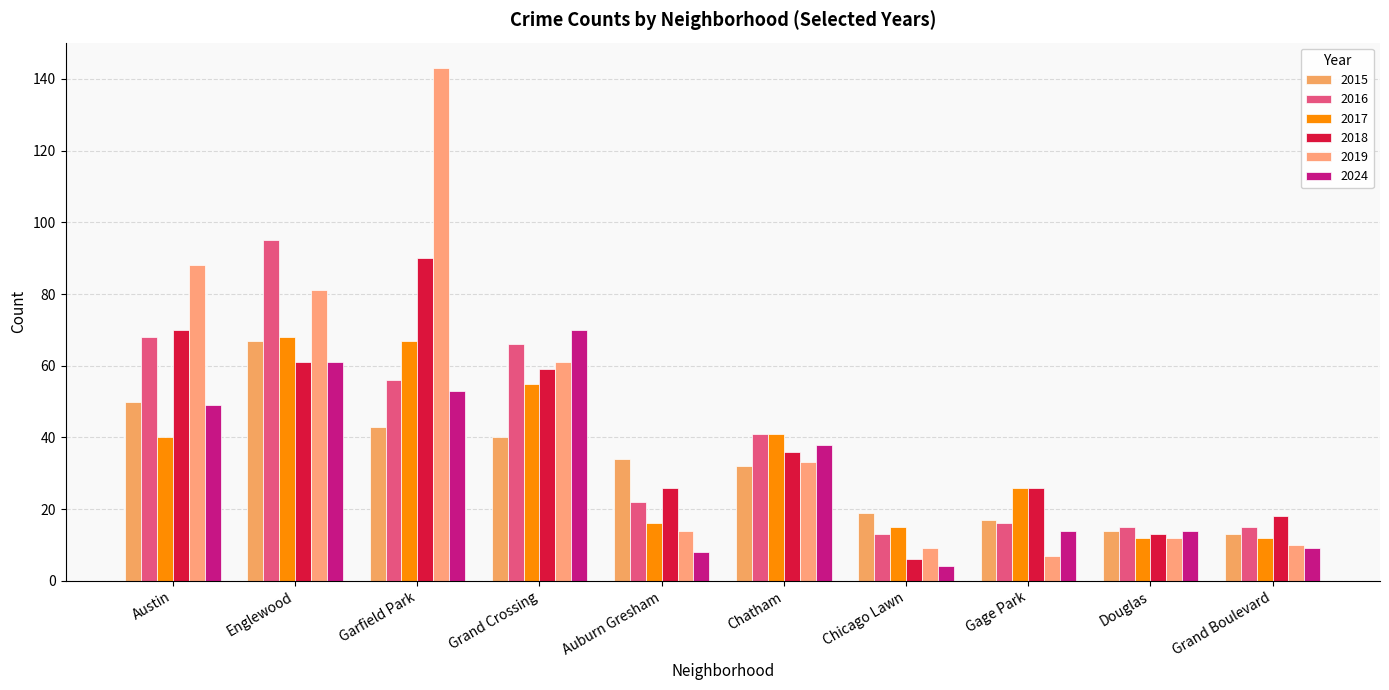

How many bars are there in each group?

6